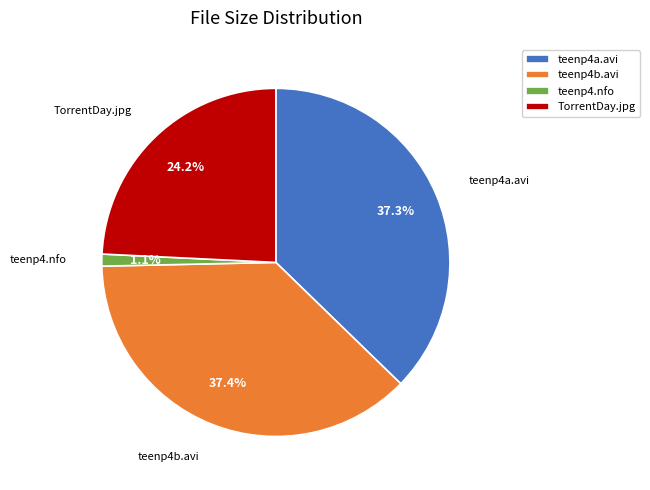

Which has a higher value, TorrentDay.jpg or teenp4.nfo?

TorrentDay.jpg